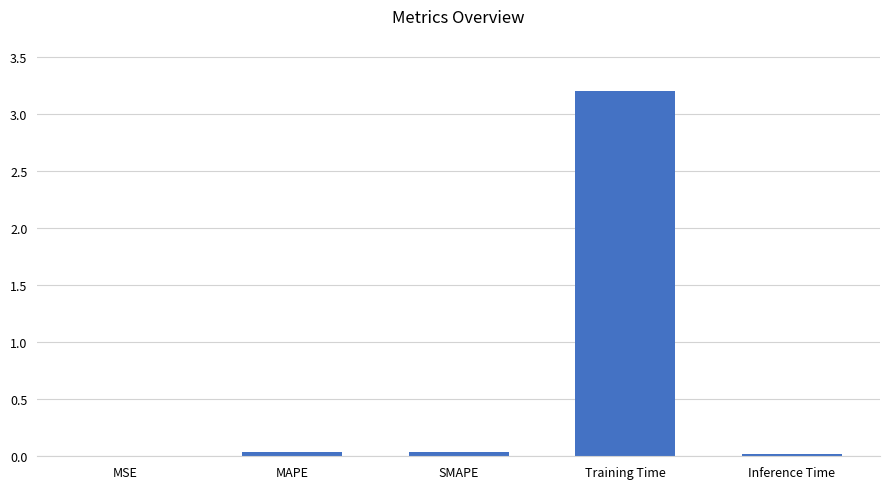

What is the approximate value at Training Time?

3.2